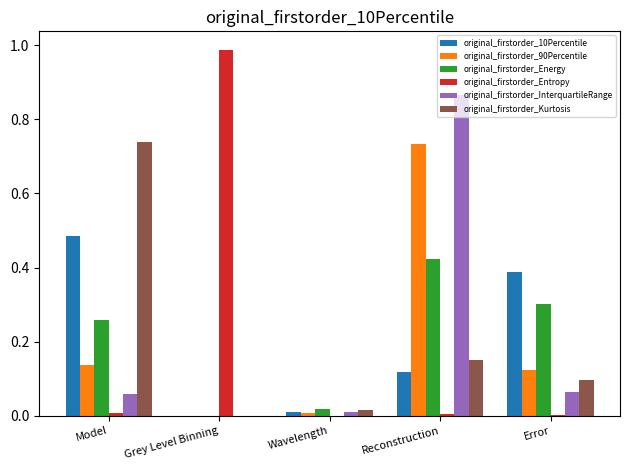

How many series are shown in this chart?

6